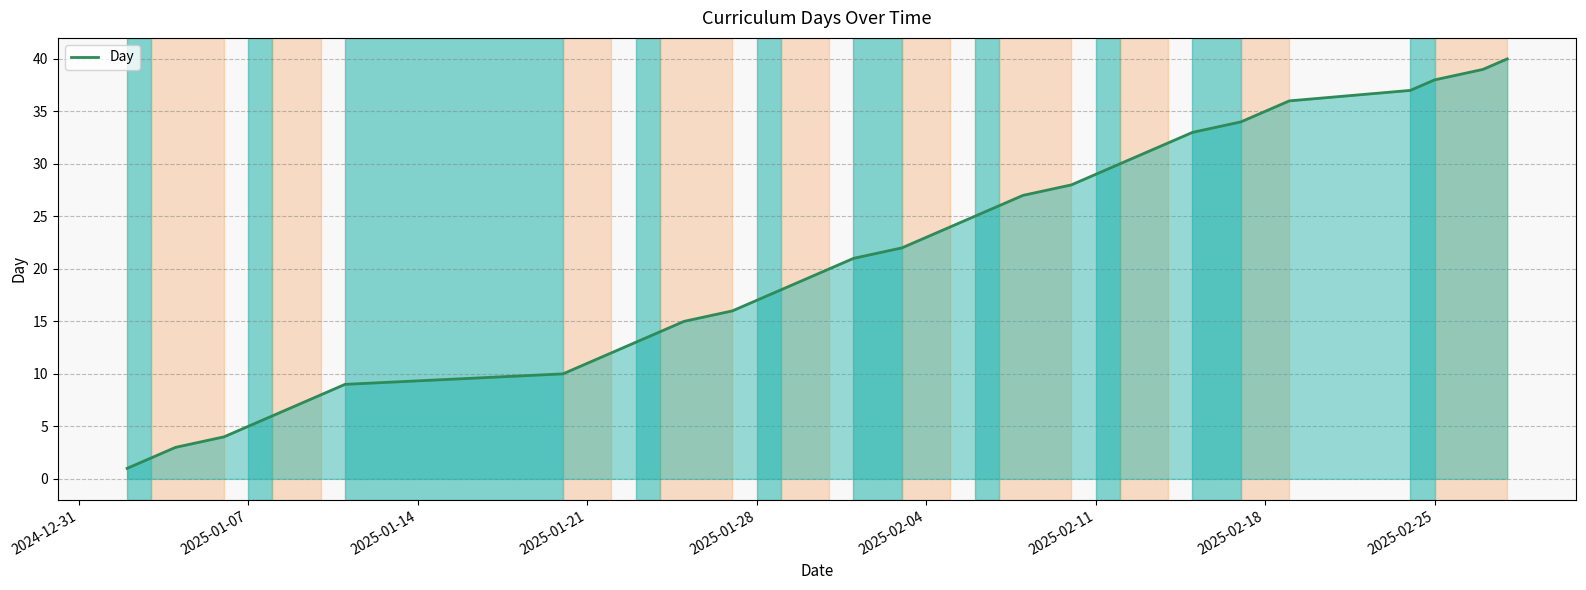

What is the difference between the maximum and minimum values?

39